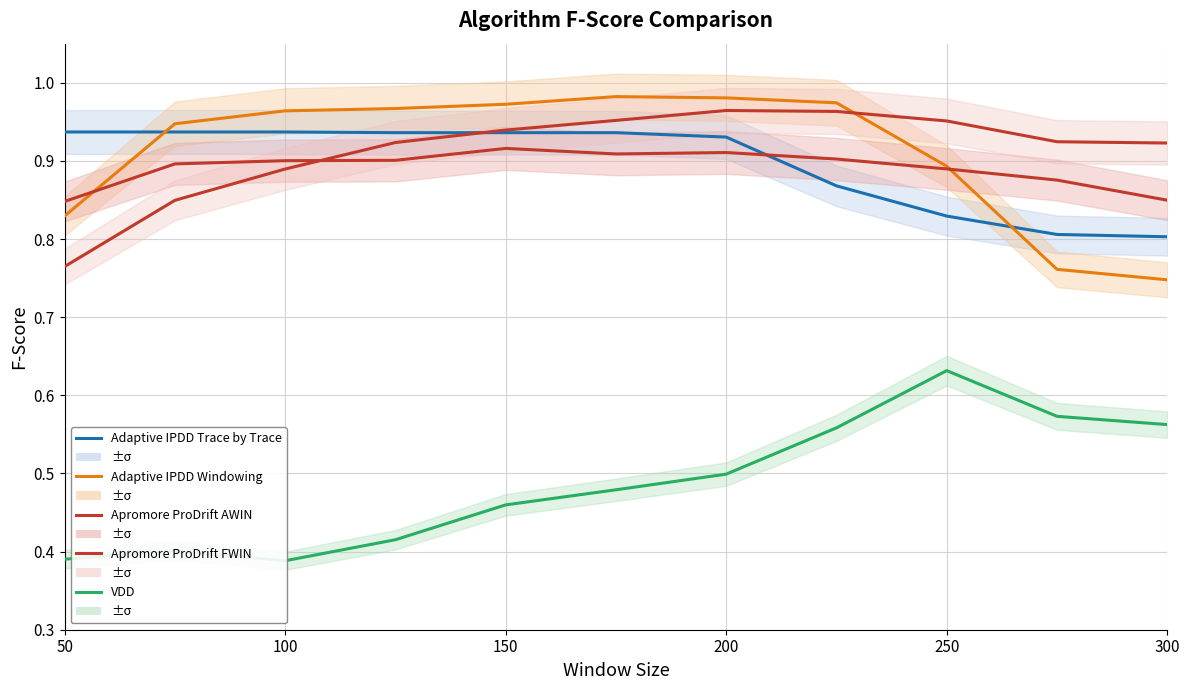

What are all the series names shown in the legend?

Adaptive IPDD Trace by Trace, Adaptive IPDD Windowing, Apromore ProDrift AWIN, Apromore ProDrift FWIN, VDD